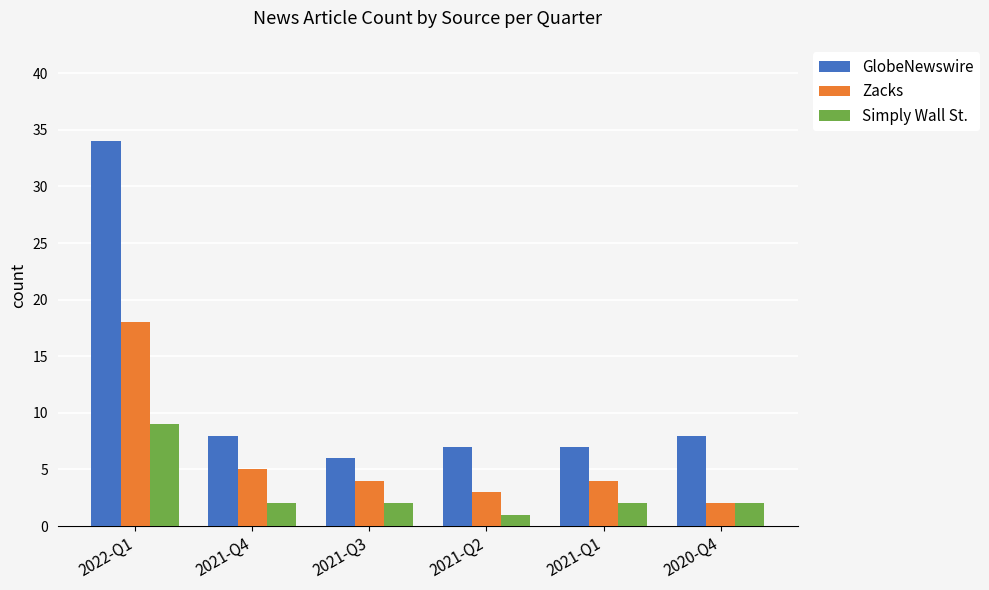

What is the sum of the Simply Wall St. values at 2021-Q4 and 2022-Q1?

11